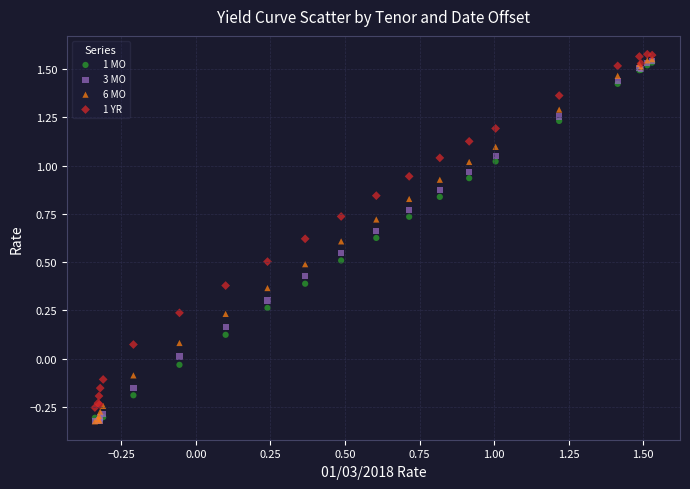

Which series has the largest Y range (max minus min)?

6 MO